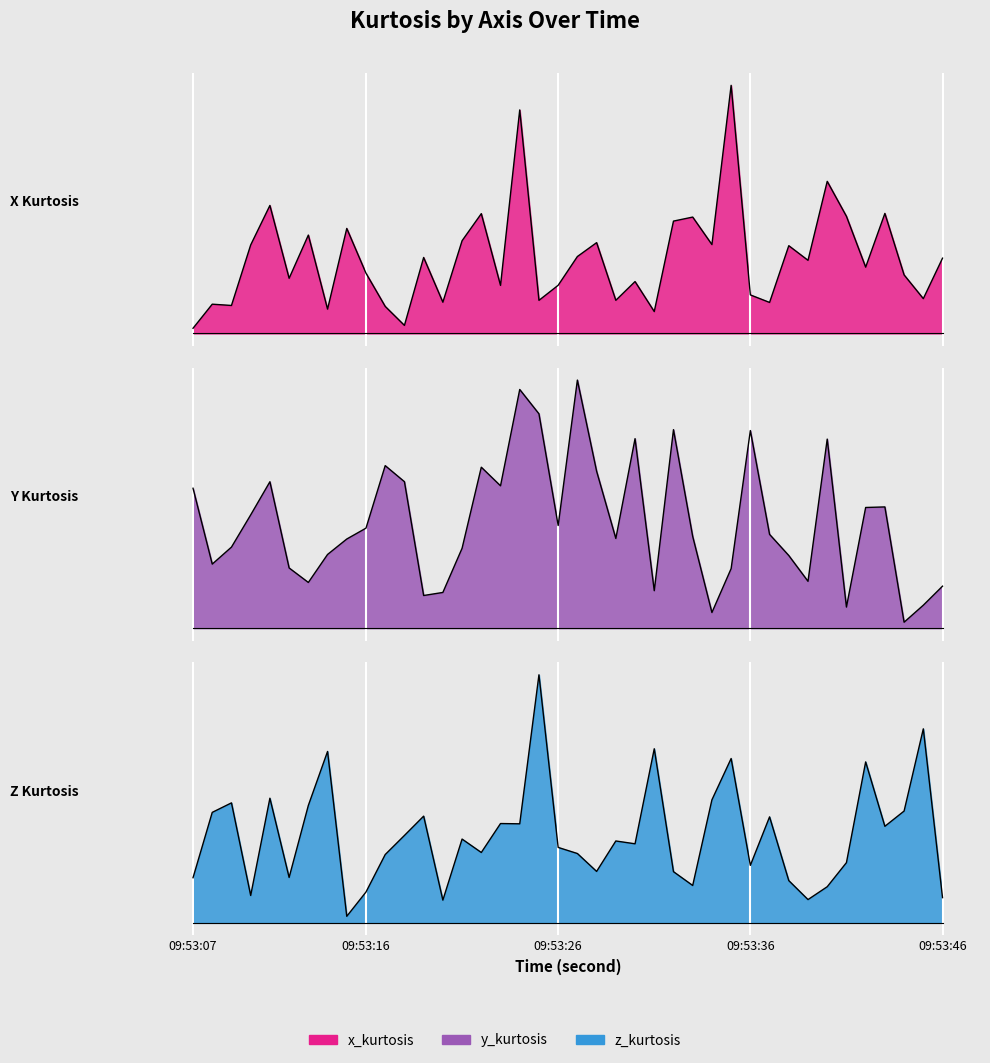

At which category is the sum across all series the highest?

09:53:24